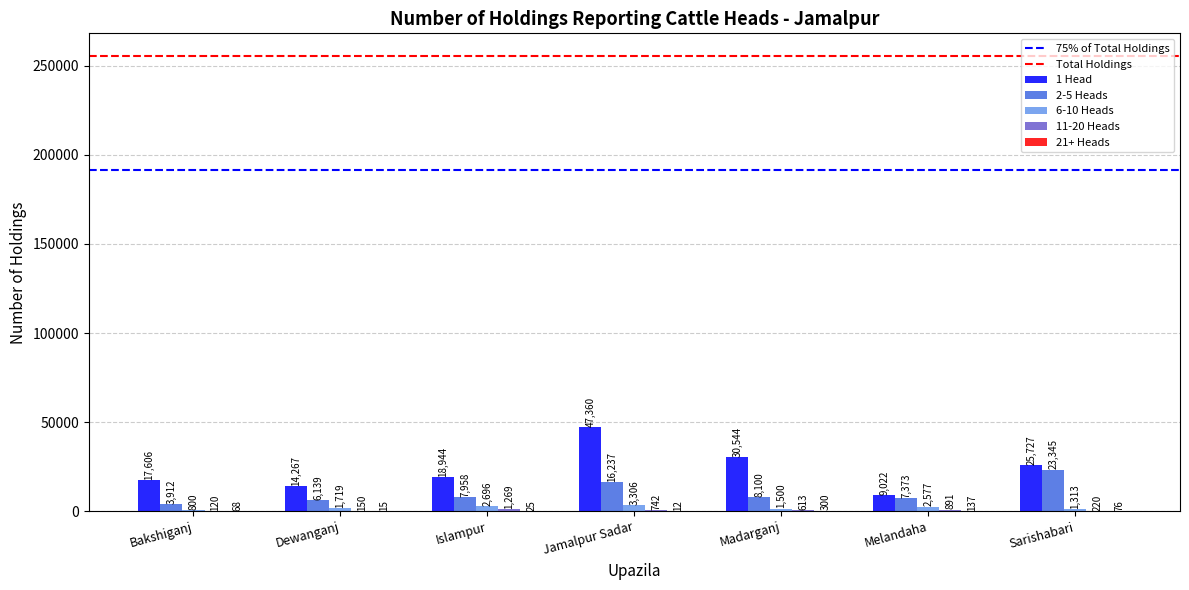

What is the sum of the 2-5 Heads values at Dewanganj and Melandaha?

13512